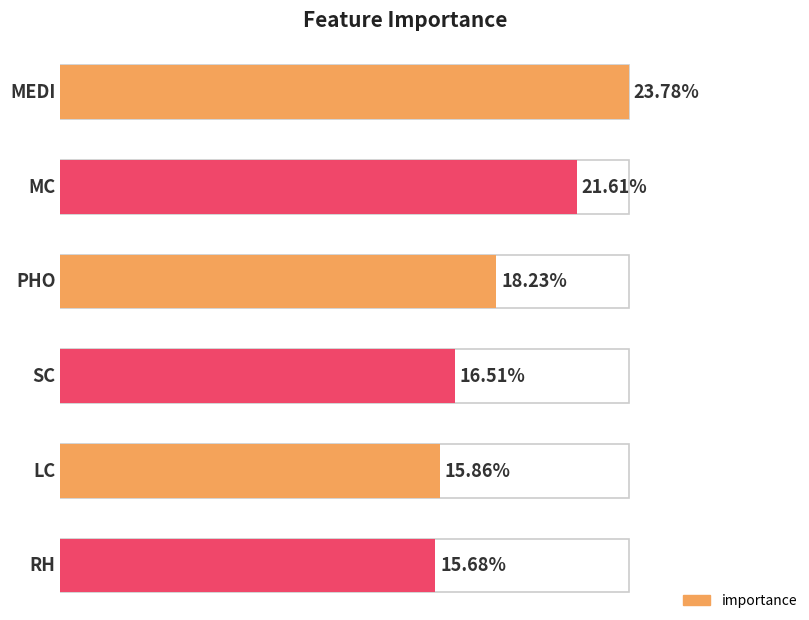

Where is the data nearest to the value 0?

RH